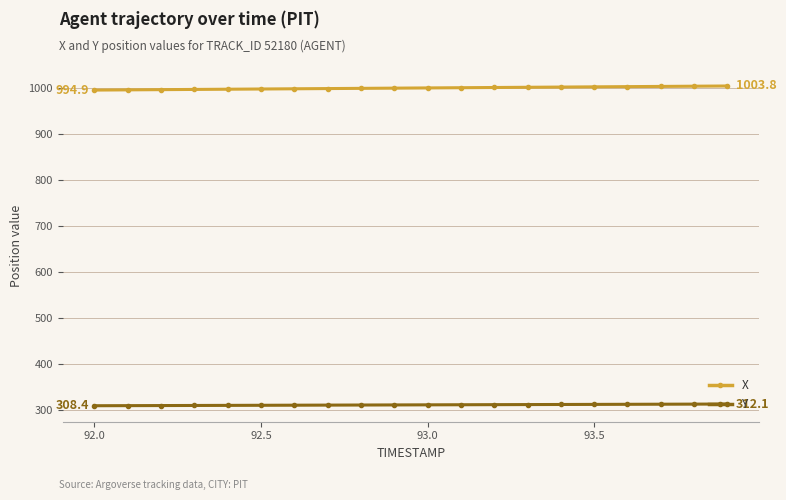

True or false: Y and X intersect in this chart.

False